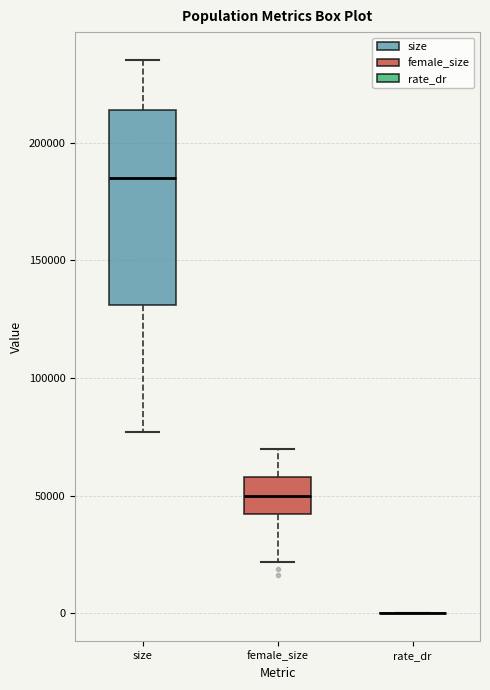

Reading left to right, read every box against the y-axis: the position of its median line, the range the box covers, and the ends of its whiskers. The values are not printed on the chart, so give them approximately, as read against the axis.

size: median 185000, box 130000 to 215000, whiskers 75000 to 235000
female_size: median 50000, box 40000 to 60000, whiskers 20000 to 70000
rate_dr: box collapsed to a line at 0, whiskers 0 to 0